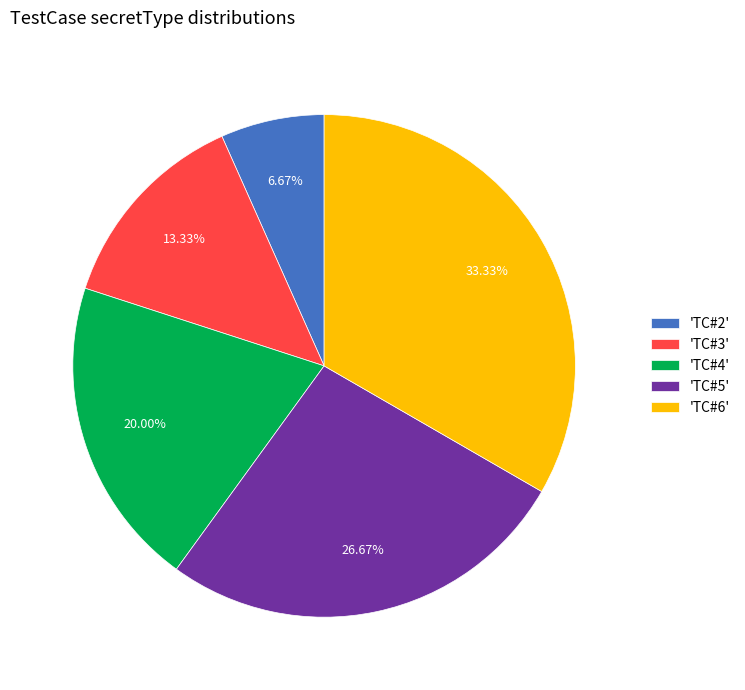

Rank the categories by value from highest to lowest.

'TC#6', 'TC#5', 'TC#4', 'TC#3', 'TC#2'